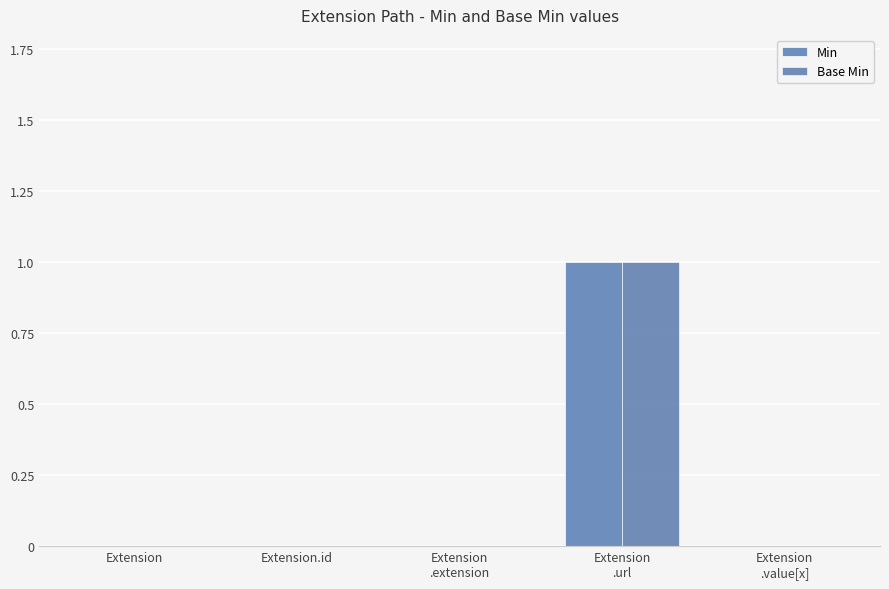

Reading left to right, transcribe all the data shown in this chart.

Min: Extension=0	Extension.id=0	Extension
.extension=0	Extension
.url=1	Extension
.value[x]=0
Base Min: Extension=0	Extension.id=0	Extension
.extension=0	Extension
.url=1	Extension
.value[x]=0